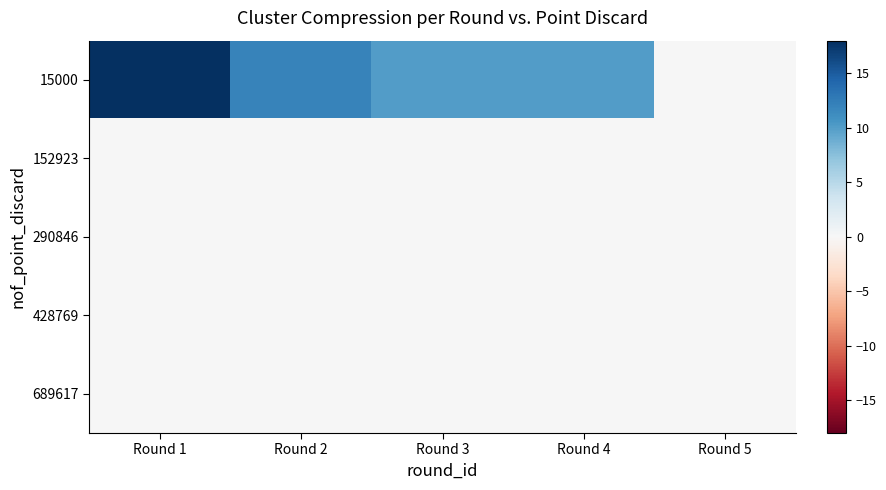

Reading left to right, extract all data points from this chart.

15000: Round 1=18	Round 2=12	Round 3=10	Round 4=10	Round 5=0
152923: Round 1=0	Round 2=0	Round 3=0	Round 4=0	Round 5=0
290846: Round 1=0	Round 2=0	Round 3=0	Round 4=0	Round 5=0
428769: Round 1=0	Round 2=0	Round 3=0	Round 4=0	Round 5=0
689617: Round 1=0	Round 2=0	Round 3=0	Round 4=0	Round 5=0